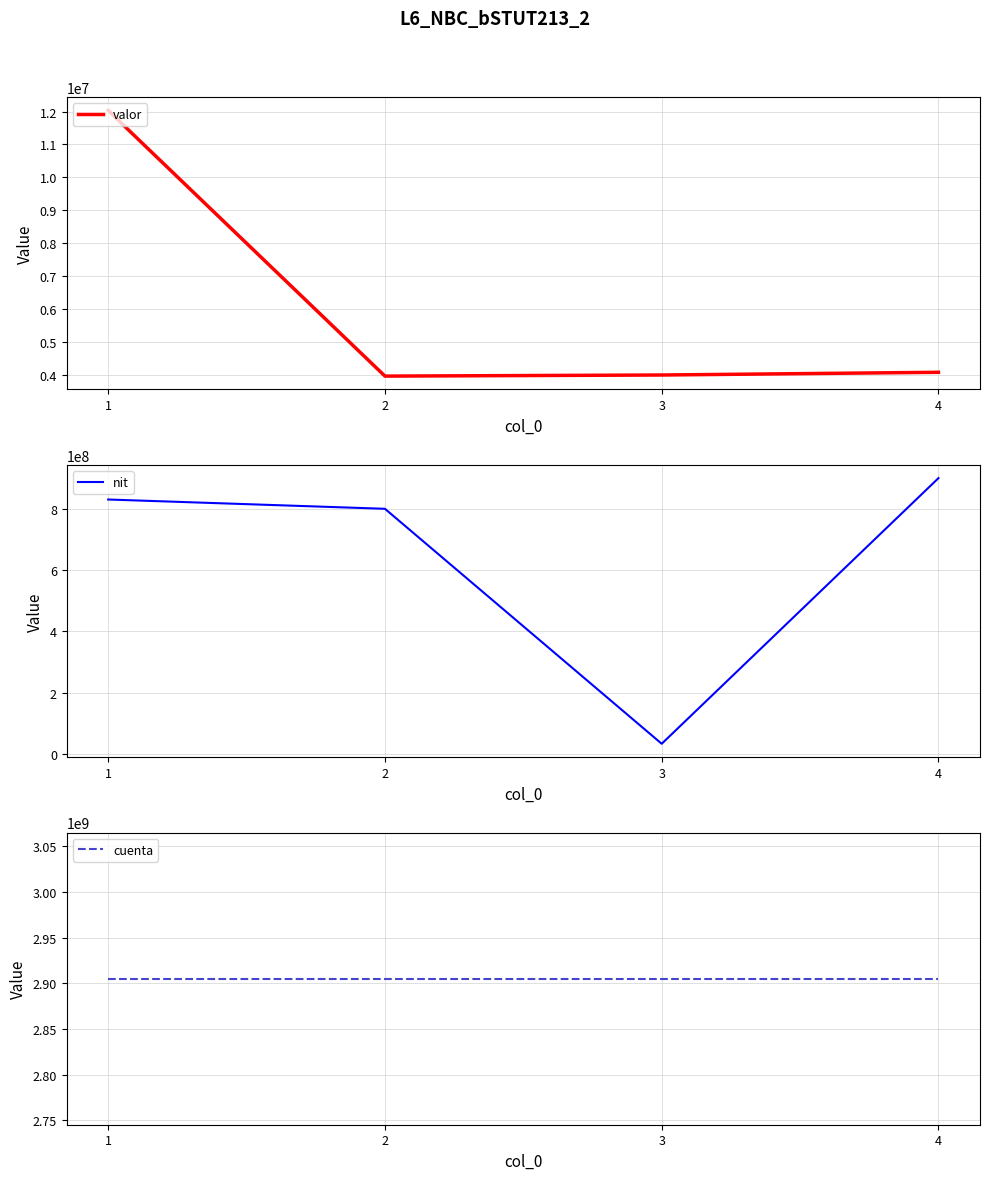

How many series are shown in this chart?

3